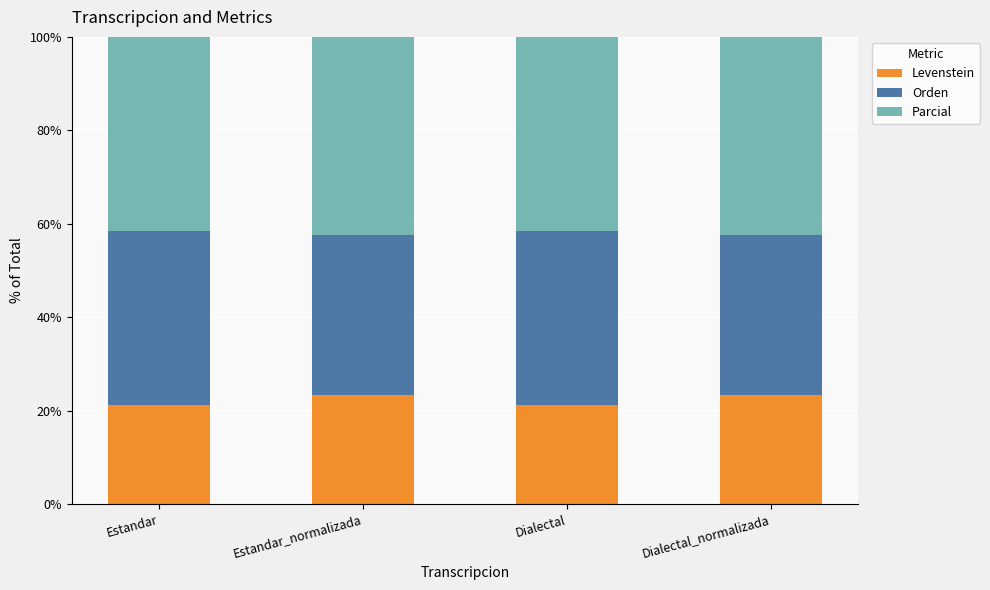

How many bars are there in total?

4